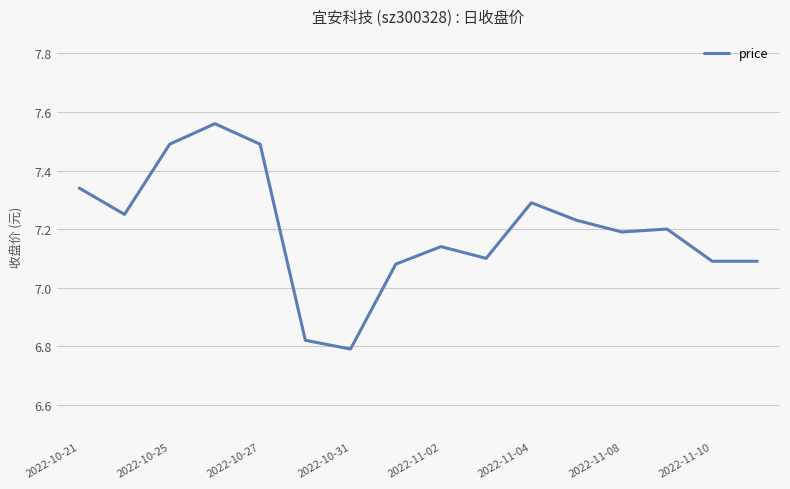

What is the difference between the maximum and minimum values?

0.8